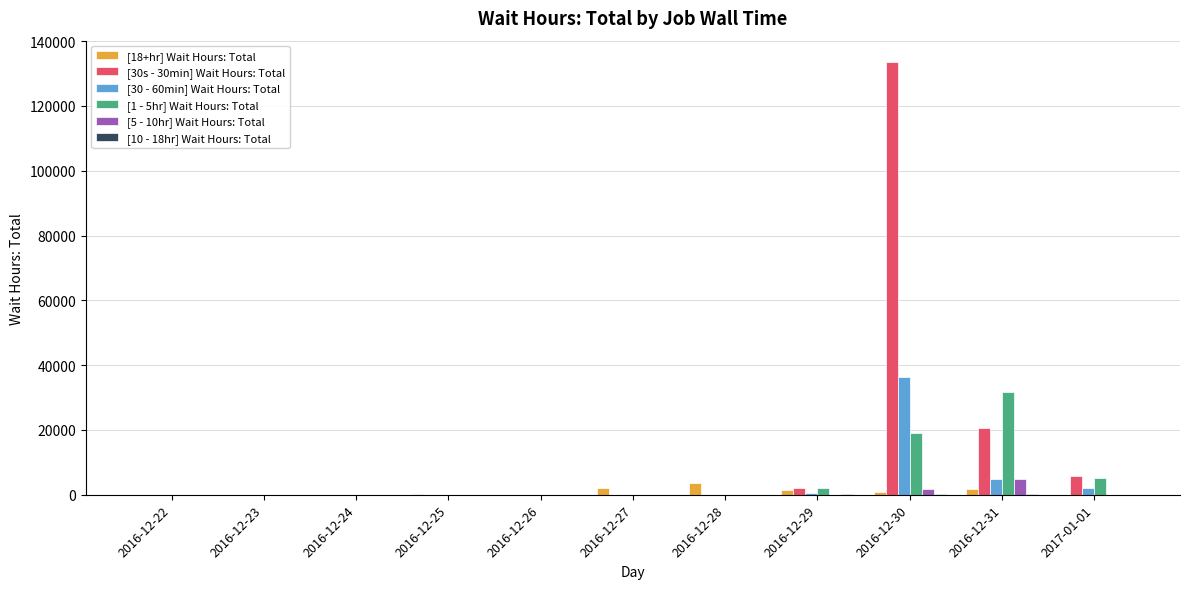

Does the chart contain stacked bars?

No